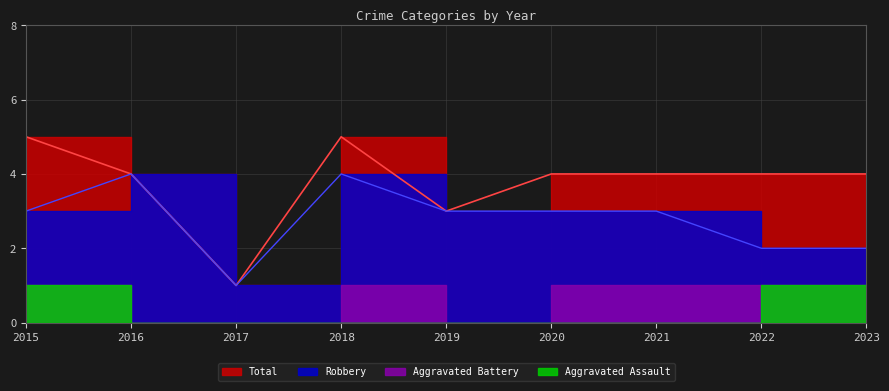

Is the value of Robbery at 2017 greater than the value of Total at 2020?

No